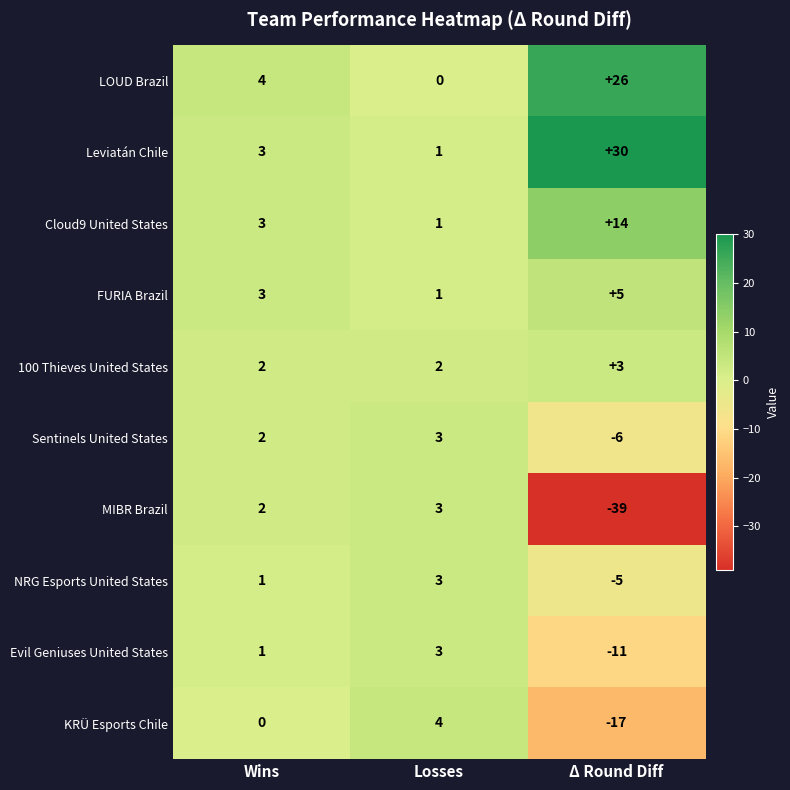

What is the smallest value displayed?

-39